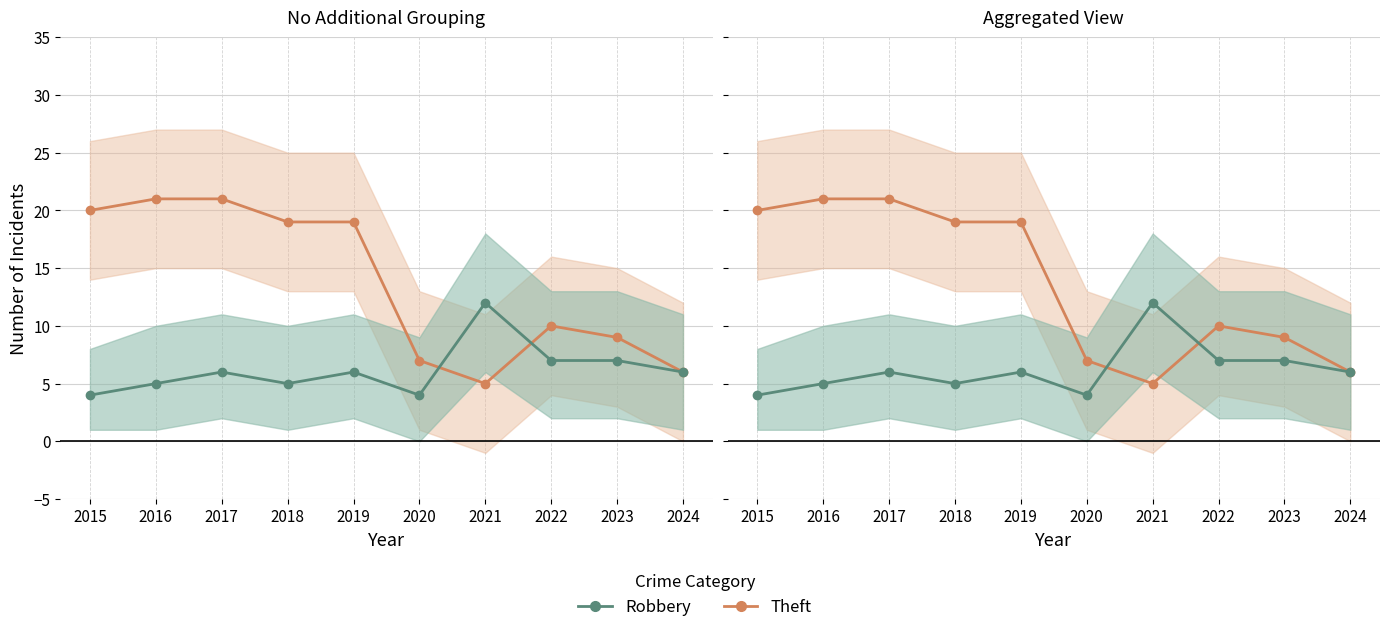

In Theft, how many points are lower than both neighbors (excluding endpoints)?

1